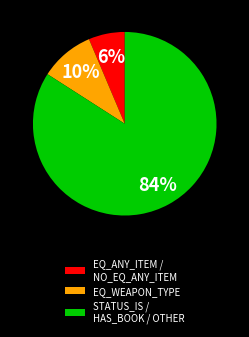

What percentage is the STATUS_IS / HAS_BOOK / OTHER slice, to the nearest percent?

84%